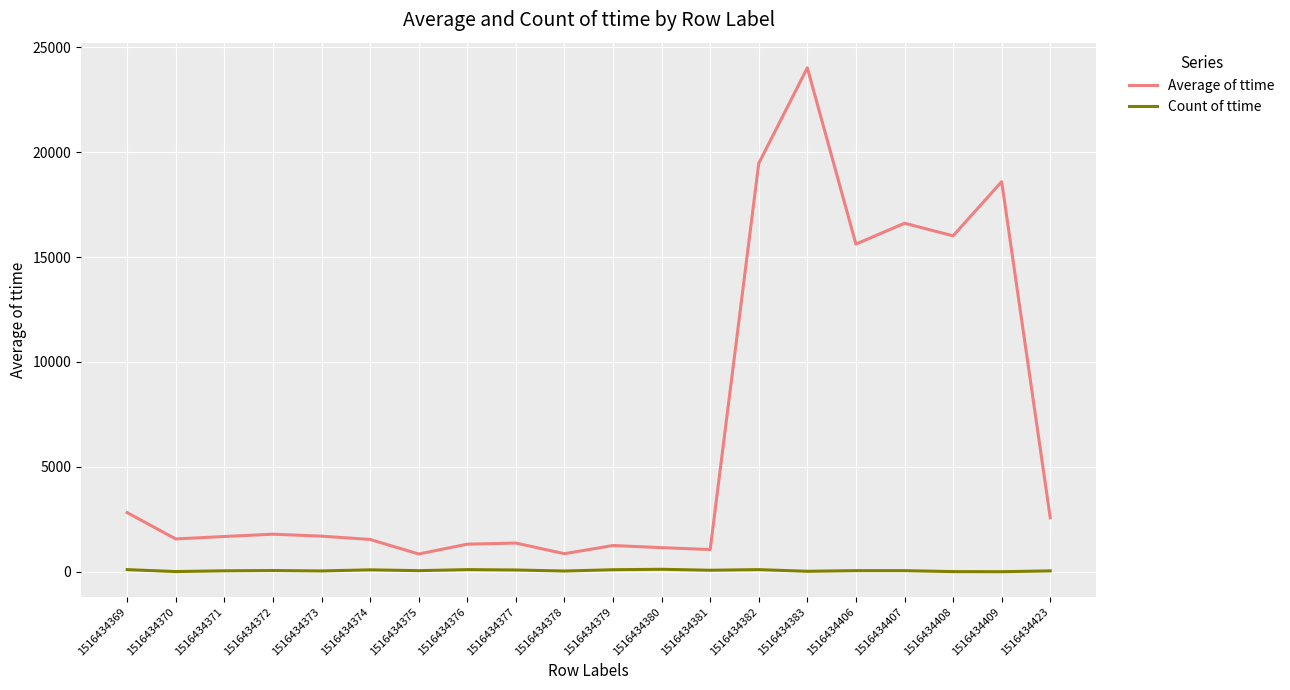

Is this an area chart (filled region under the line)?

No